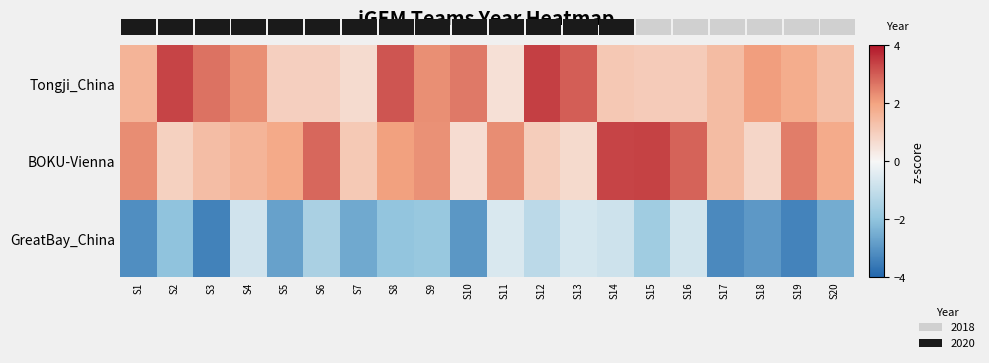

Where does the GreatBay_China series first go above -1?

S4